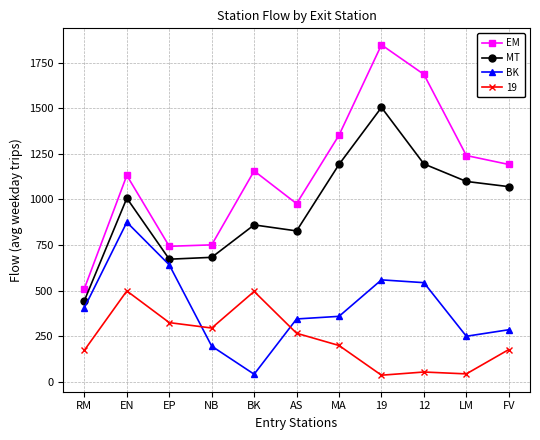

Where does the EM series first go above 1156?

BK